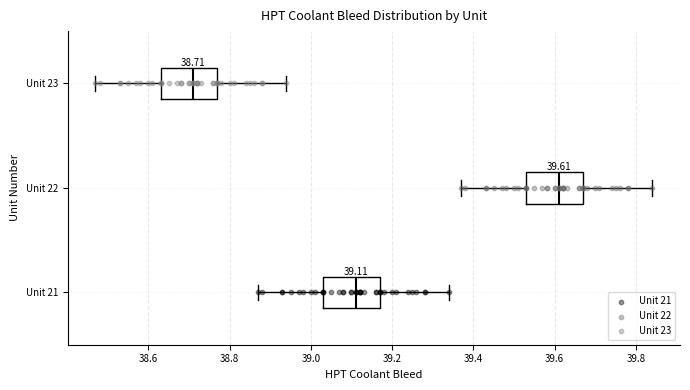

Which box's median line is the furthest to the left?

Unit 23